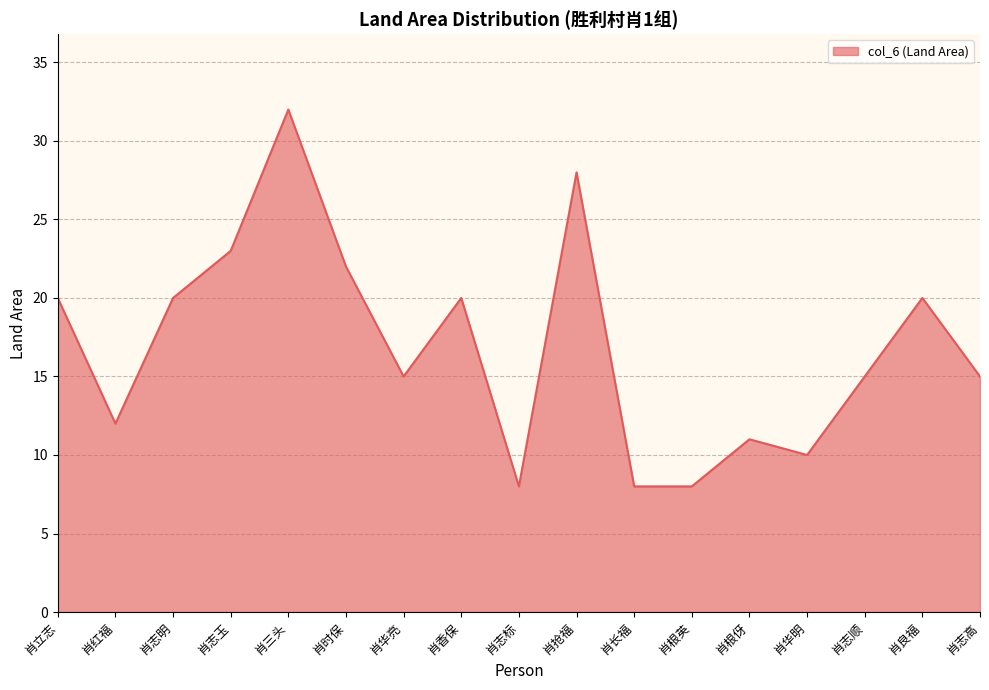

What is the sum of all values?

287